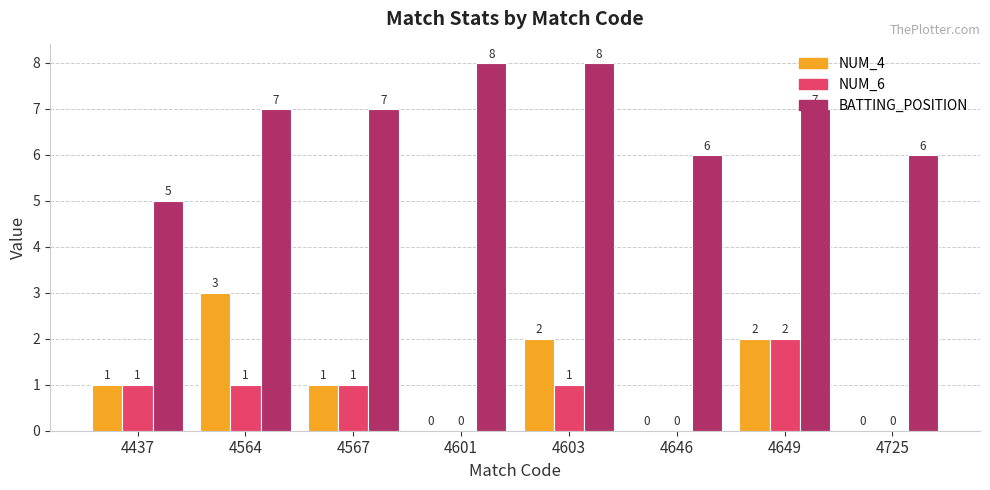

True or false: NUM_6 has a value of 1 at 4564.

True